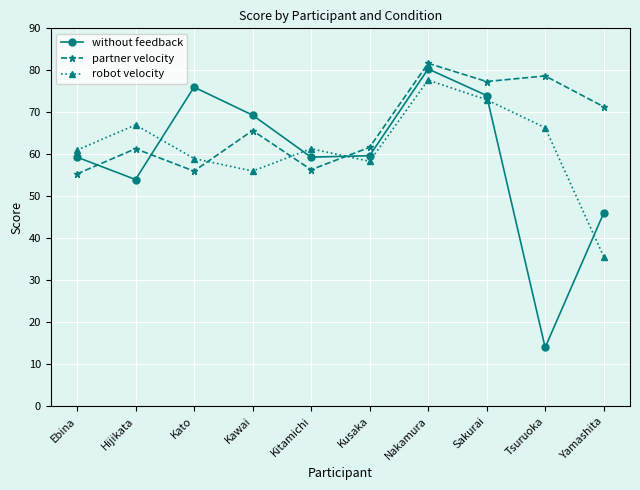

What are all the series names shown in the legend?

without feedback, partner velocity, robot velocity